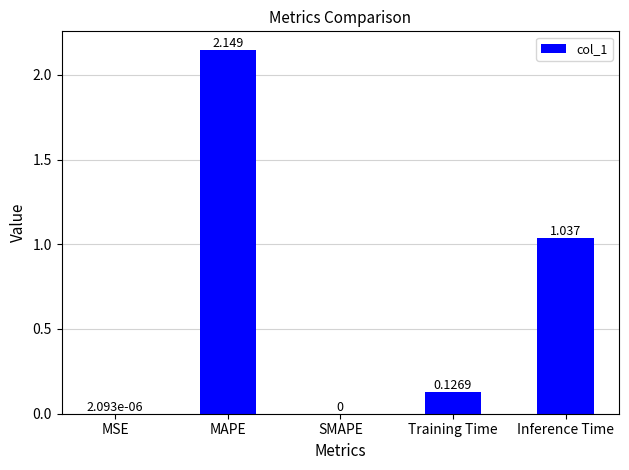

Which has a higher value, Inference Time or MAPE?

MAPE